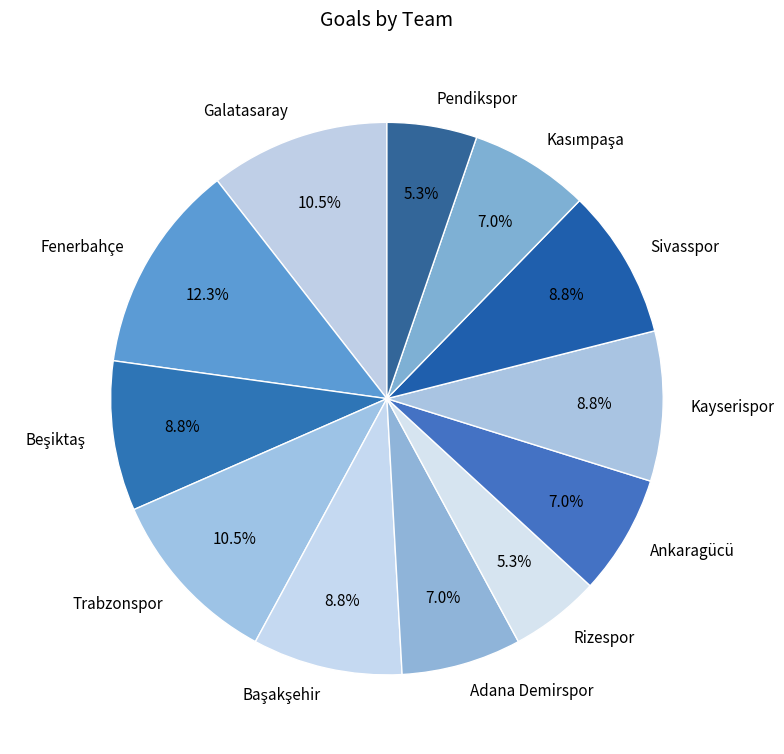

Is there a majority slice in this chart?

No